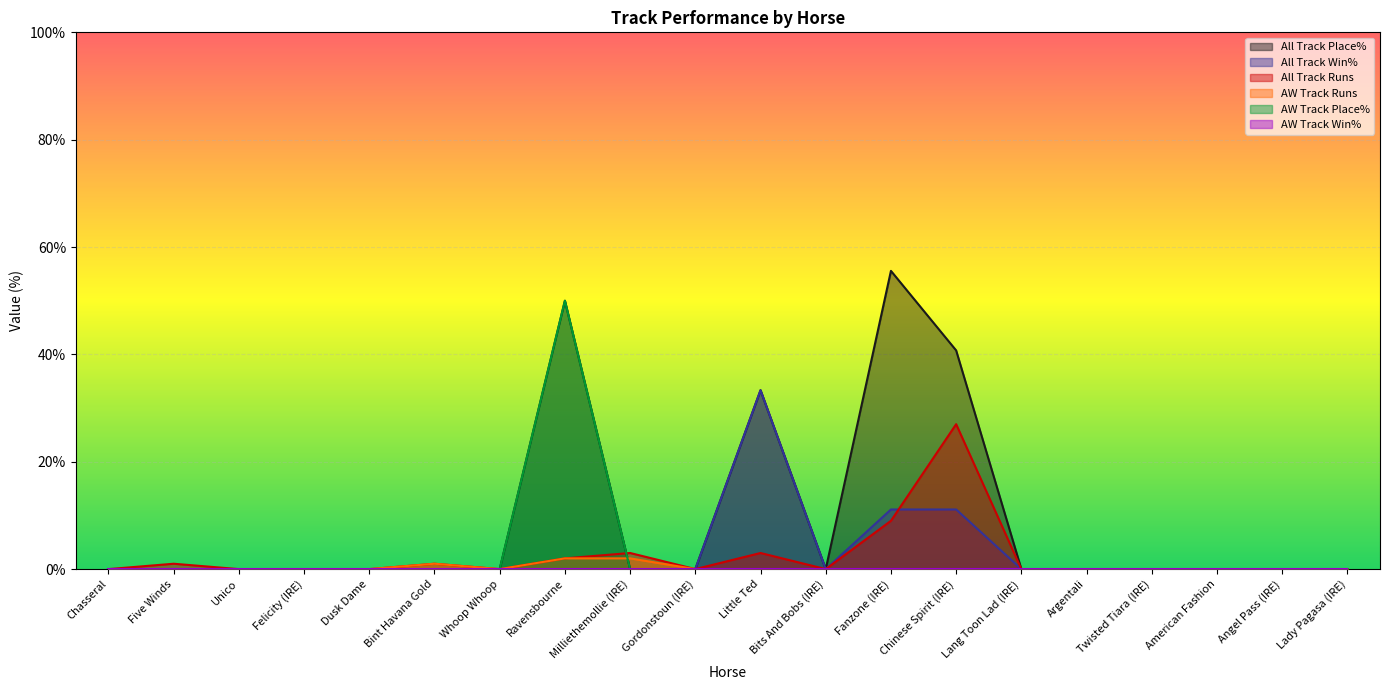

Which category has the lowest value in the All Track Win% series?

Chasseral